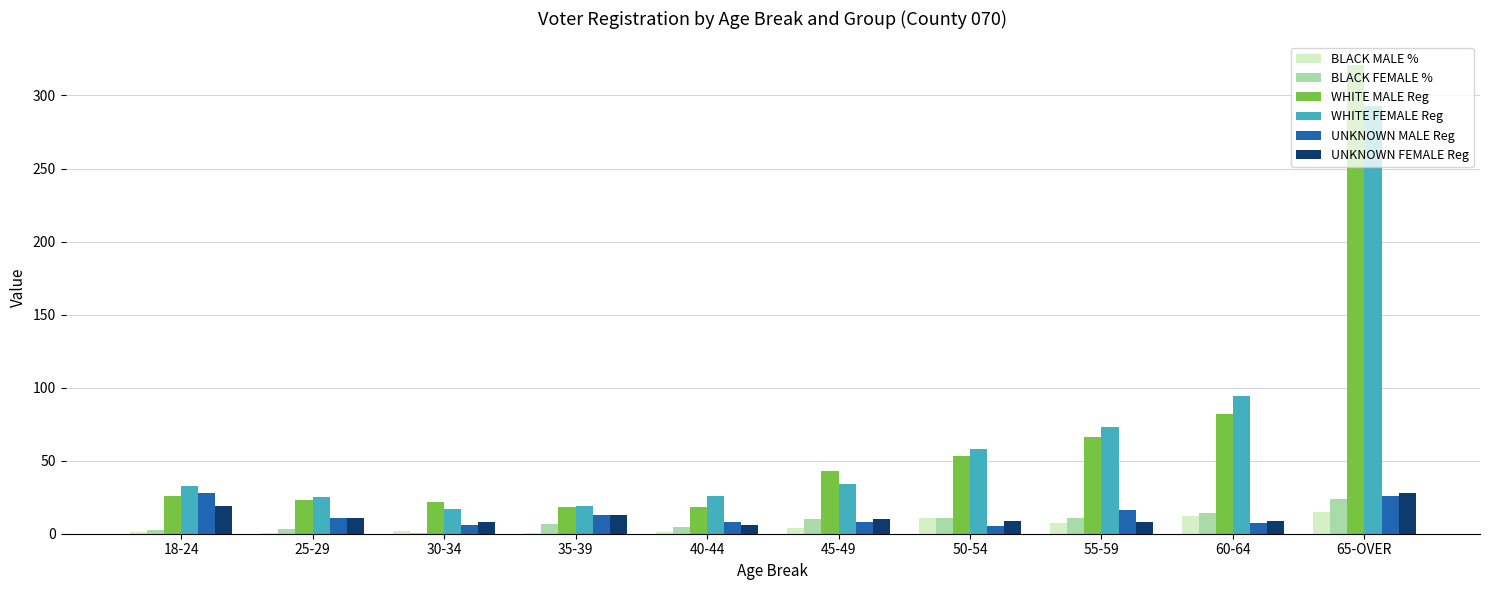

Which label corresponds to the largest value in the chart?

65-OVER